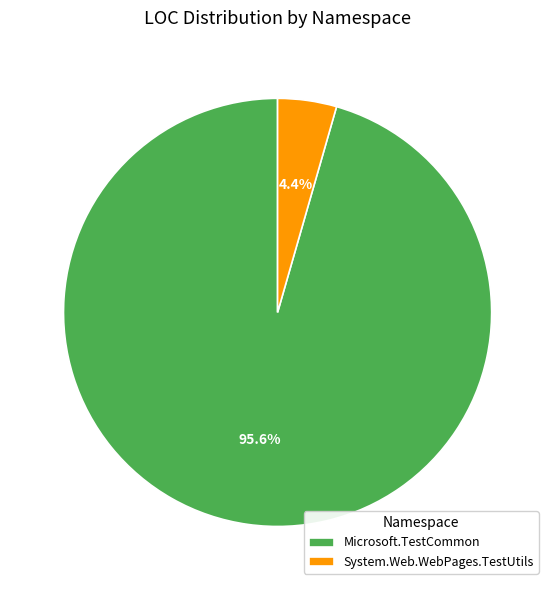

Rank the categories by value from highest to lowest.

Microsoft.TestCommon, System.Web.WebPages.TestUtils